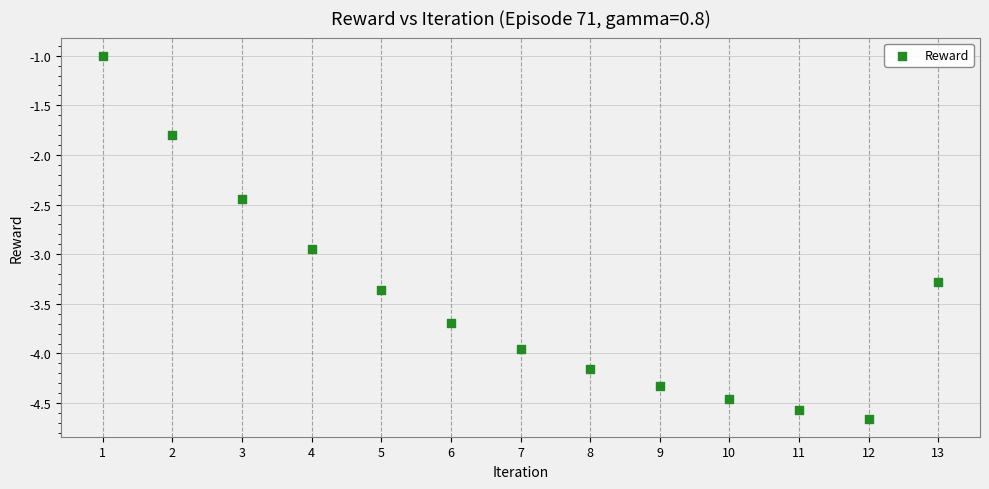

What Y value in the scatter plot is closest to -2?

-1.8